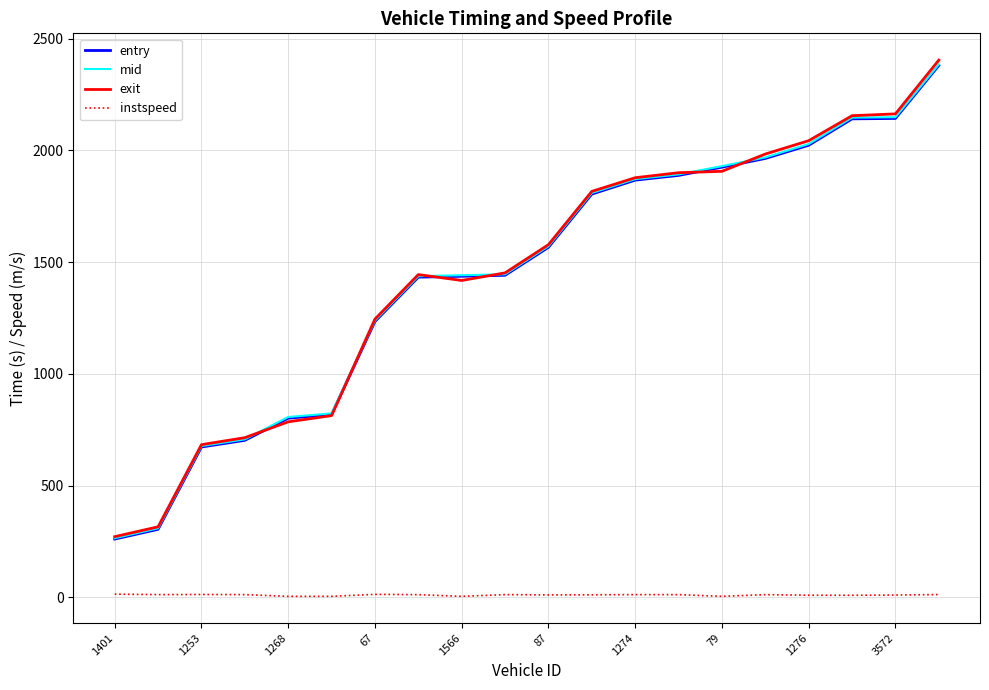

Which series has the largest range (max minus min)?

exit